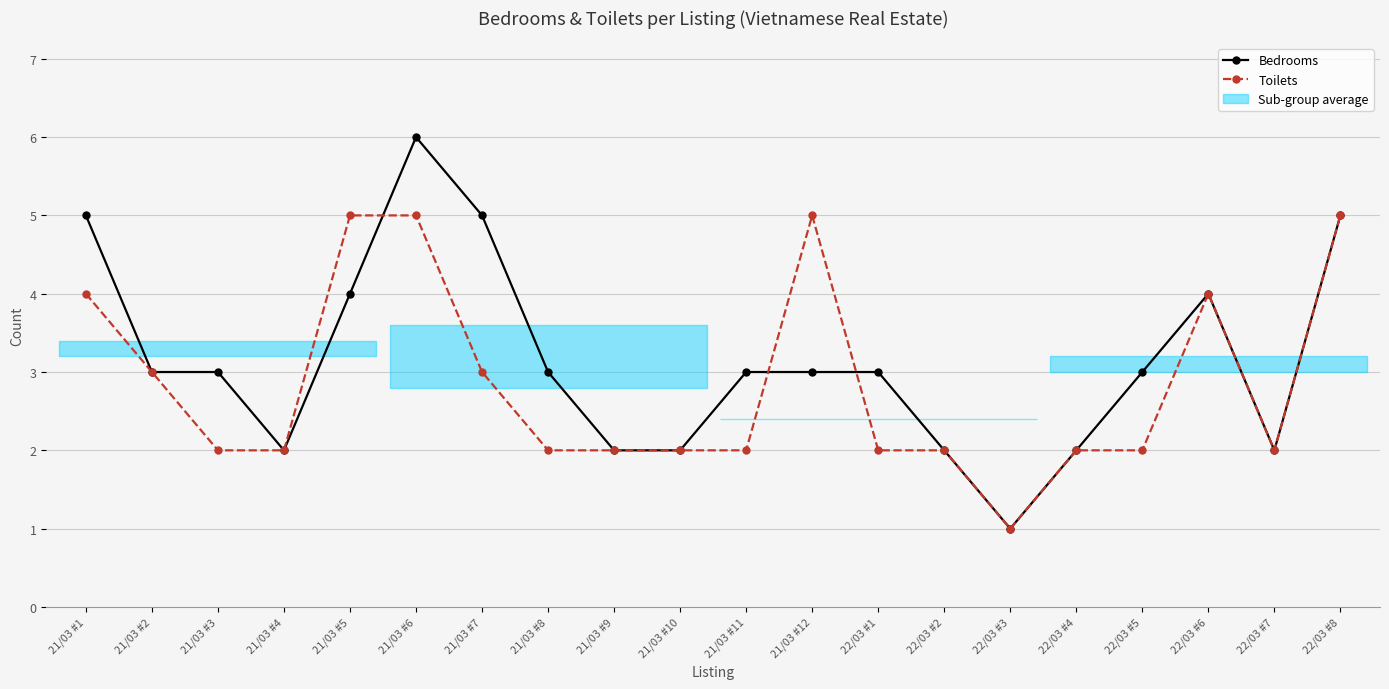

What is the approximate value of Toilets at 22/03 #8?

5